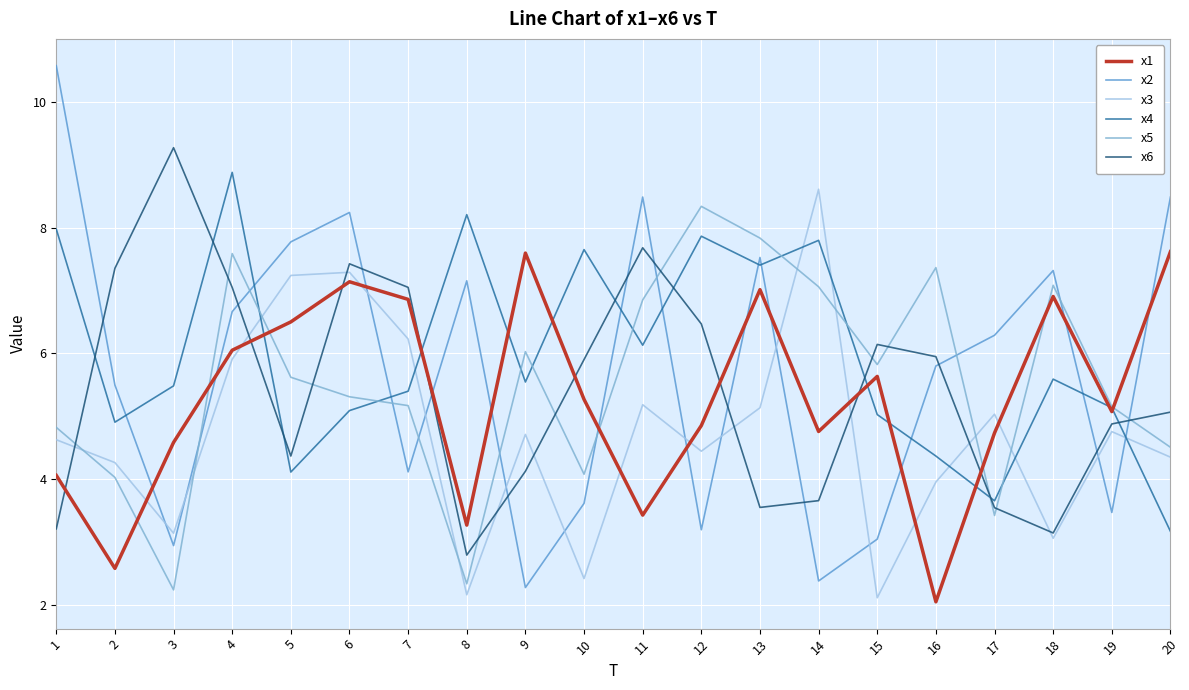

Where do x2 and x3 first cross each other?

2 and 3